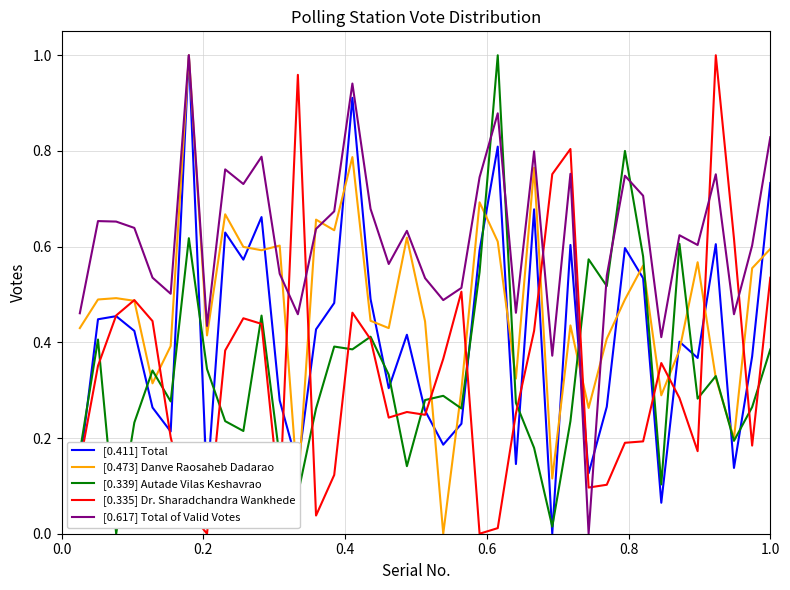

Which series has the largest total across all categories?

[0.617] Total of Valid Votes